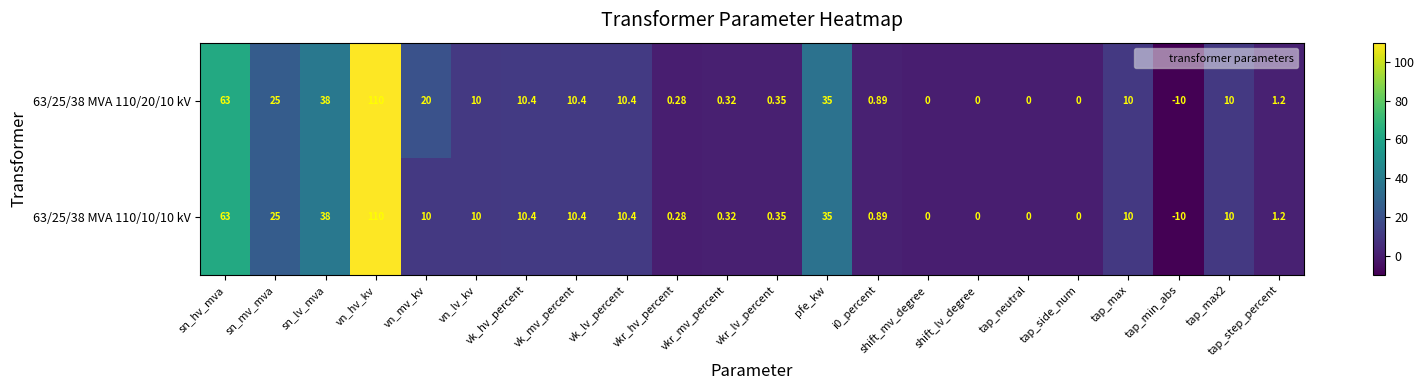

How many data points does each series have?

22